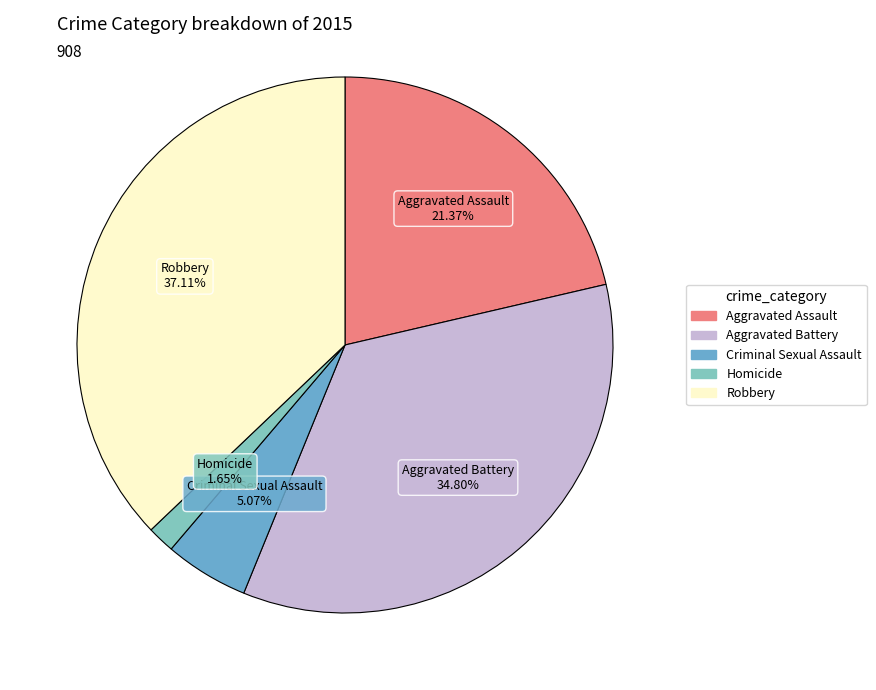

How many segments does this pie chart have?

5